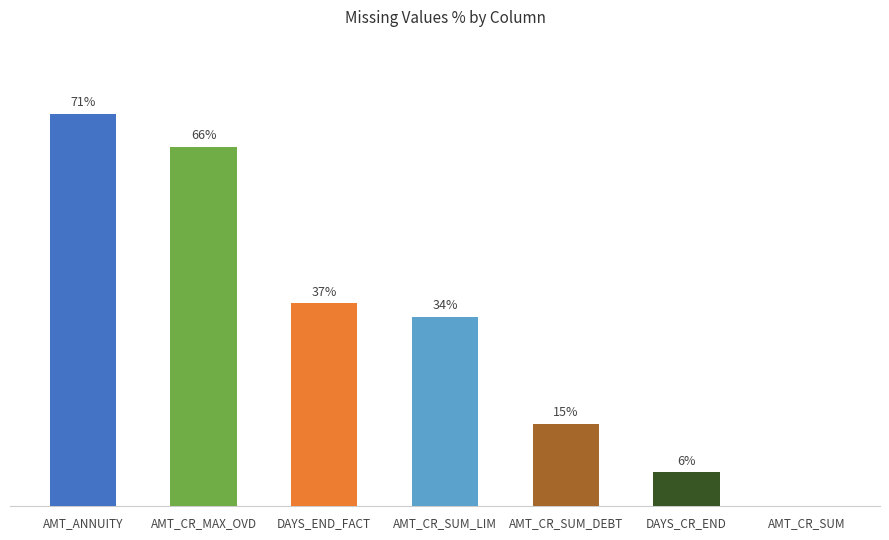

What position from the right is AMT_CR_SUM_LIM?

4